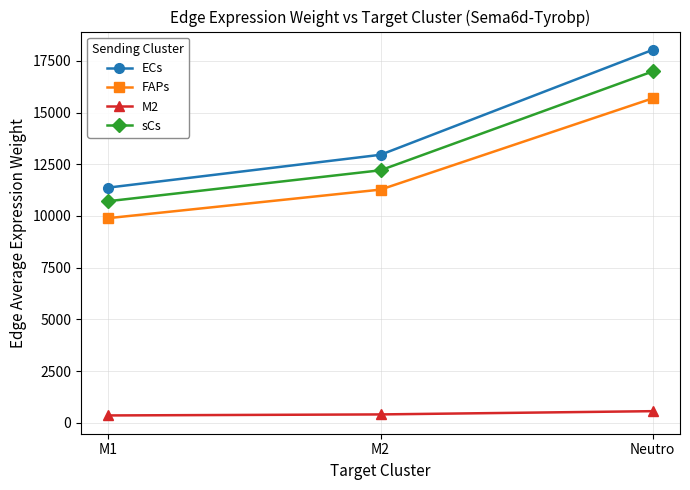

At which category does the chart reach its peak across all series?

Neutro